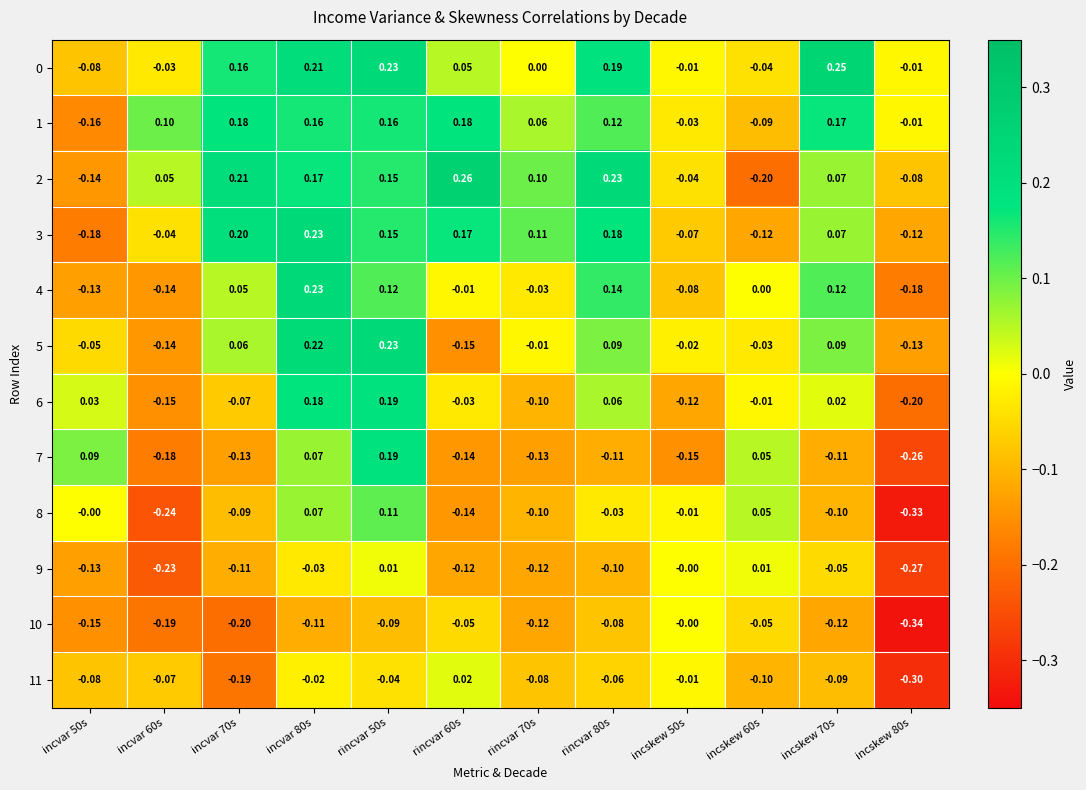

Which series has the widest spread of values?

2